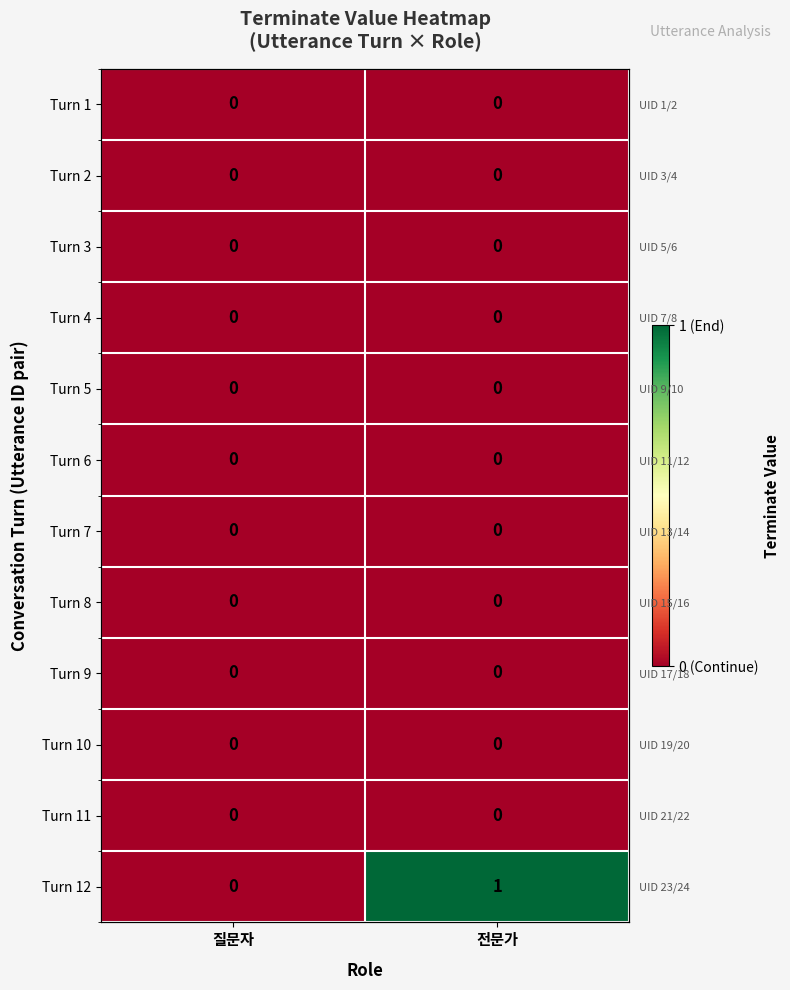

Is the value of Turn 12 at 질문자 greater than the value of Turn 5 at 전문가?

No